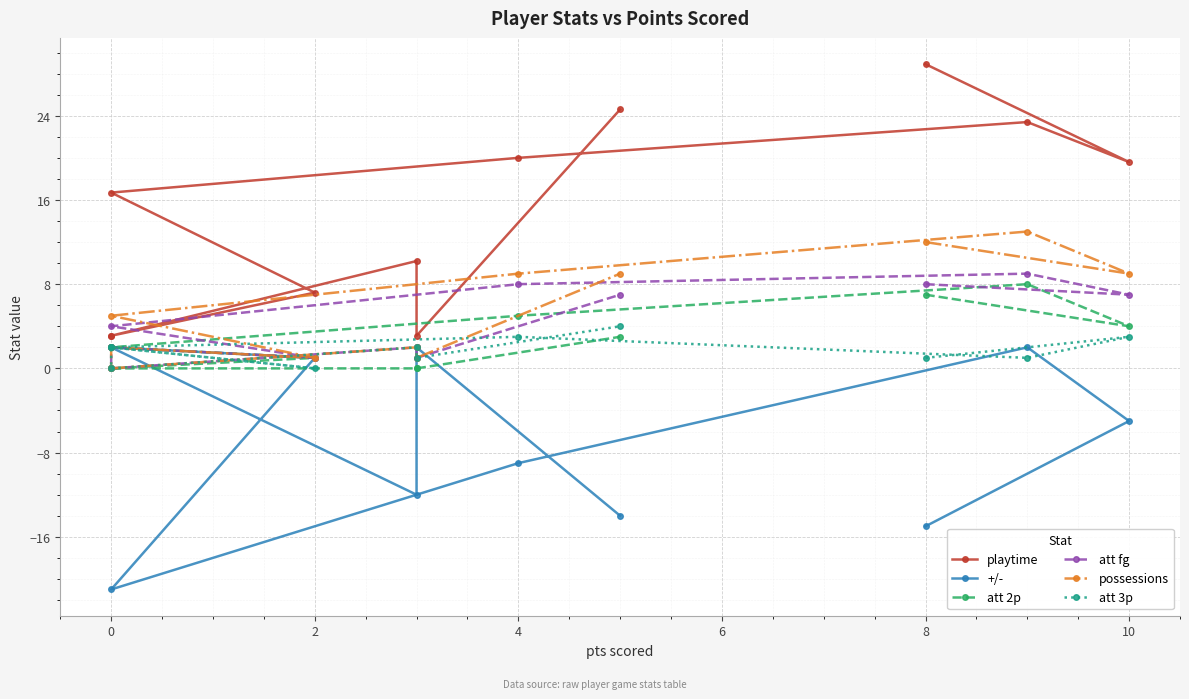

The value of att 3p at 2 is 0.3. True or false?

False